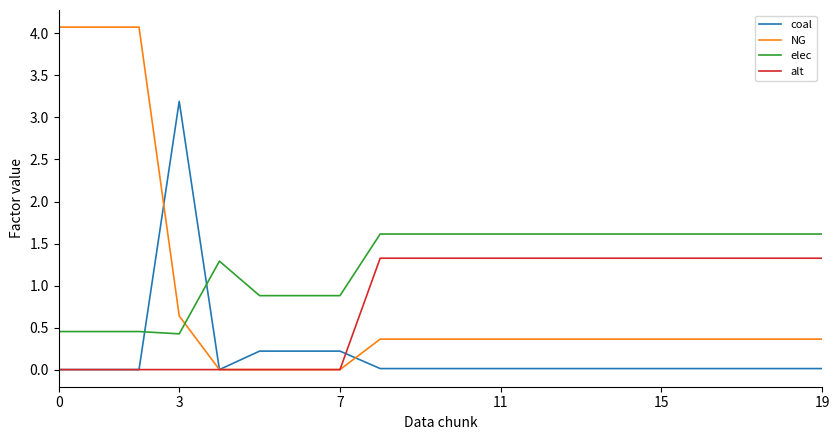

Rank the series by their maximum value, from highest to lowest.

NG, coal, elec, alt